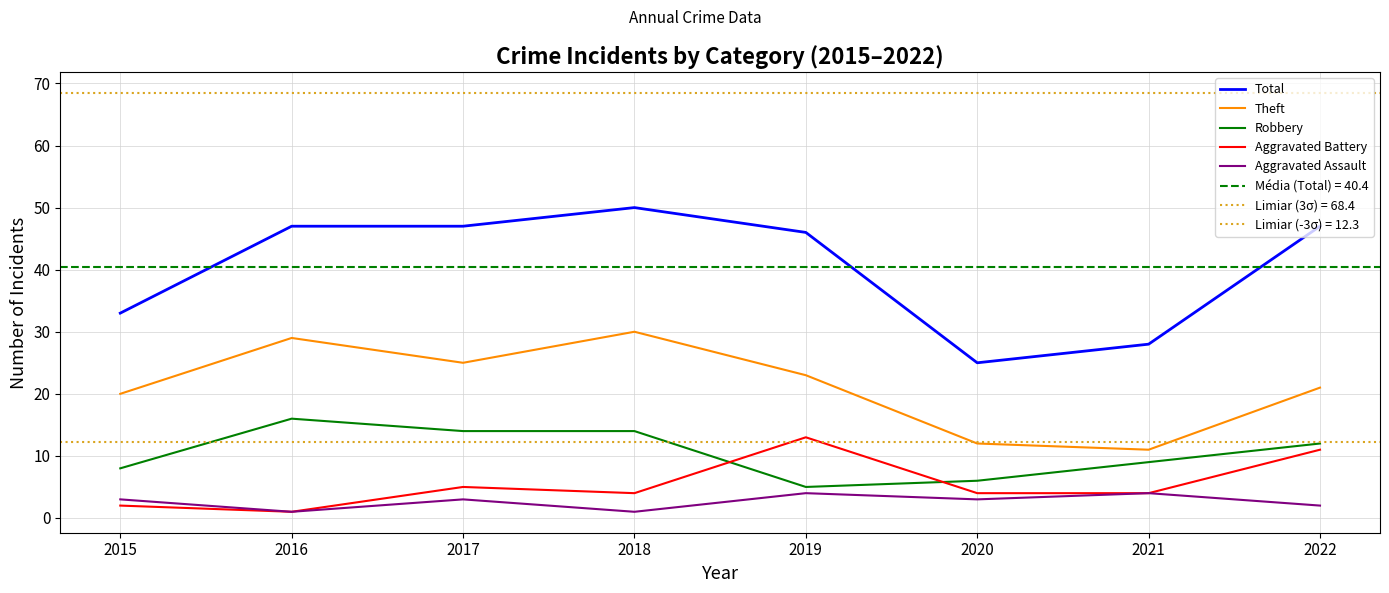

Does the chart display data point markers on the line(s)?

No